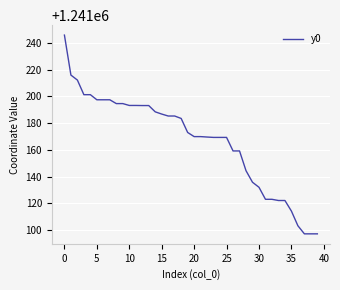

What is the greatest value displayed?

1241245.7